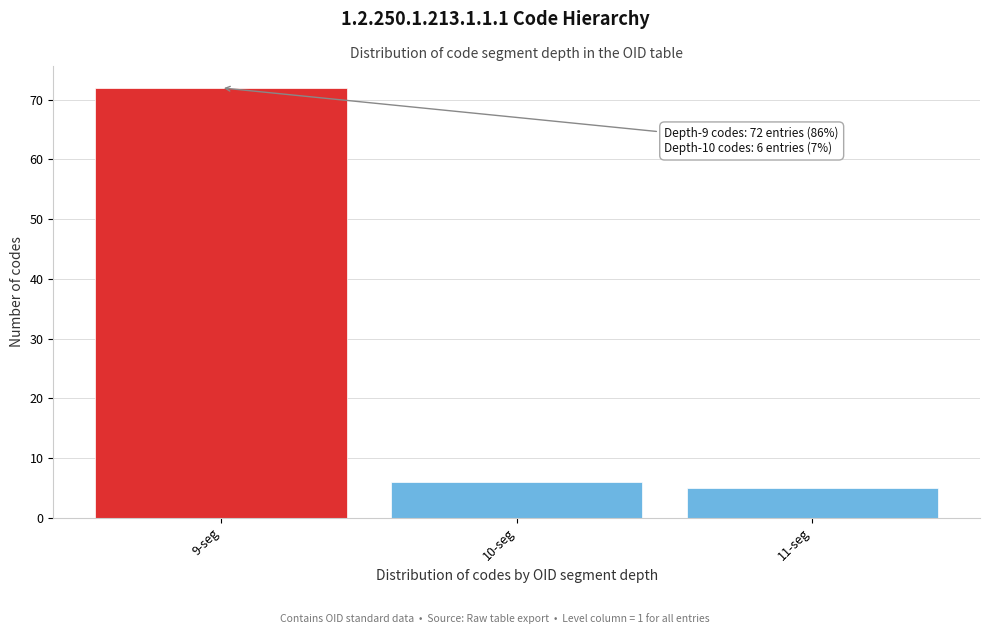

Reading left to right, what are all the values shown in this chart?

72	6	5